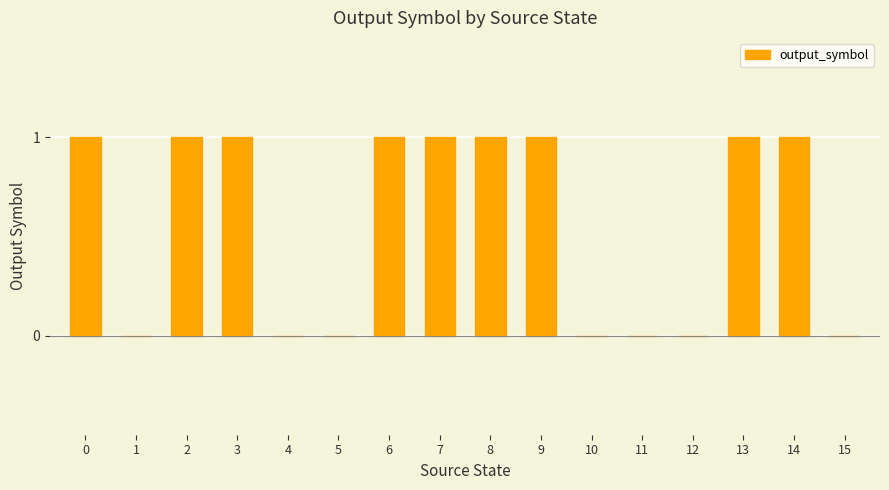

What is the difference between the values at 2 and 10?

1